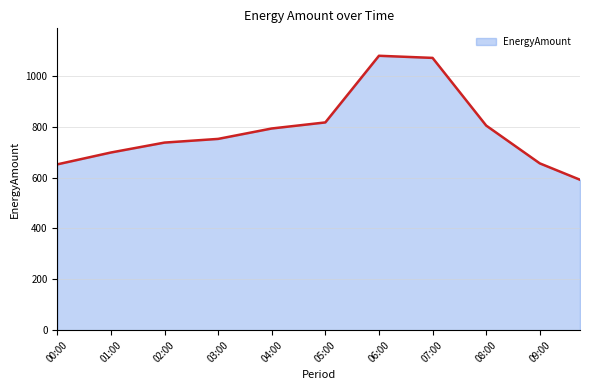

What is the difference between the maximum and minimum values?

487.6